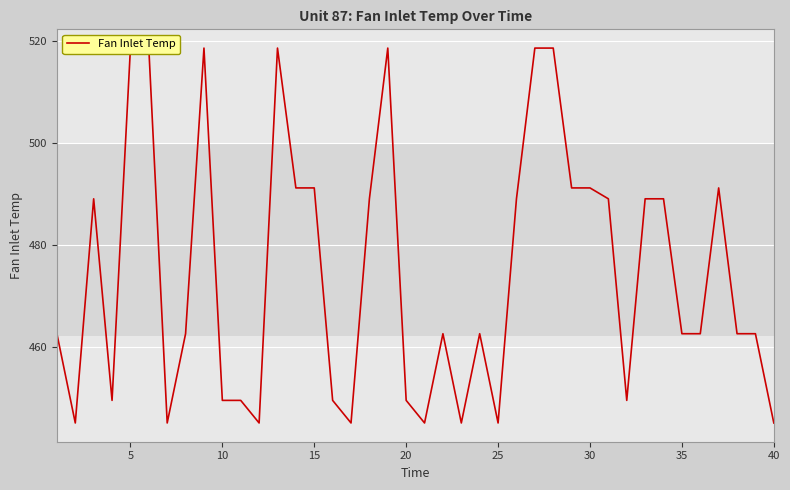

Reading left to right, extract all data points from this chart.

462.5	445.0	489.1	449.4	518.7	518.7	445.0	462.5	518.7	449.4	449.4	445.0	518.7	491.2	491.2	449.4	445.0	489.1	518.7	449.4	445.0	462.5	445.0	462.5	445.0	489.1	518.7	518.7	491.2	491.2	489.1	449.4	489.1	489.1	462.5	462.5	491.2	462.5	462.5	445.0